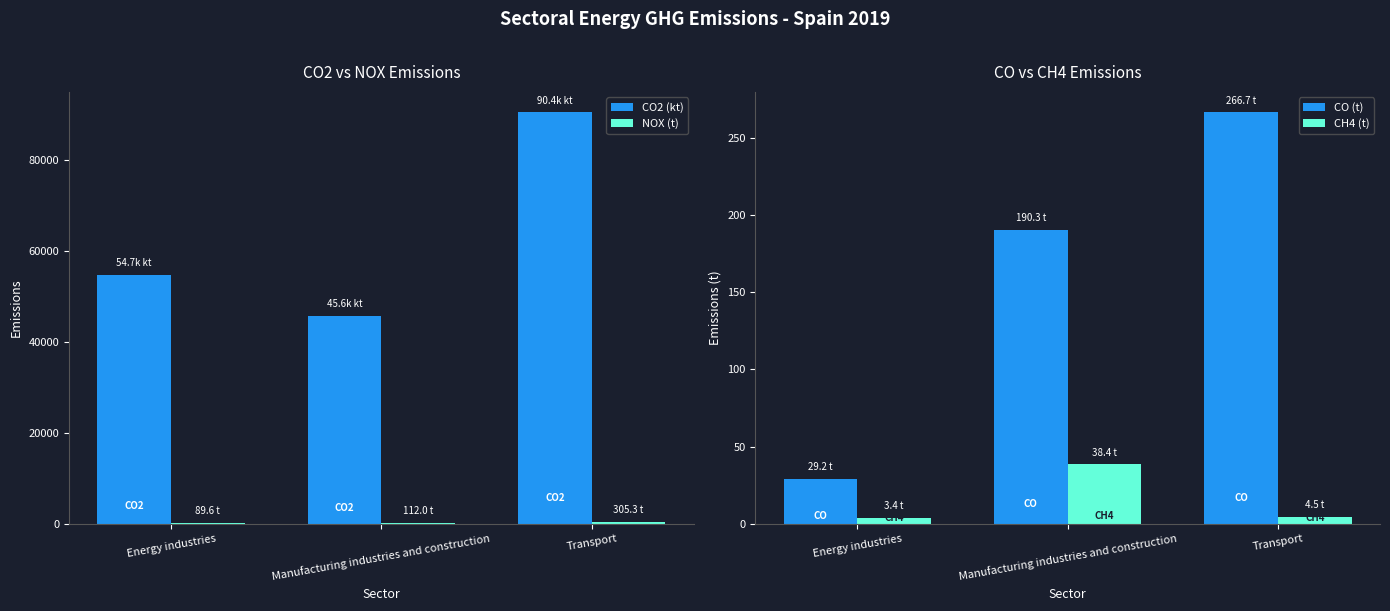

What is the sum of all CH4 (t) values?

46.3